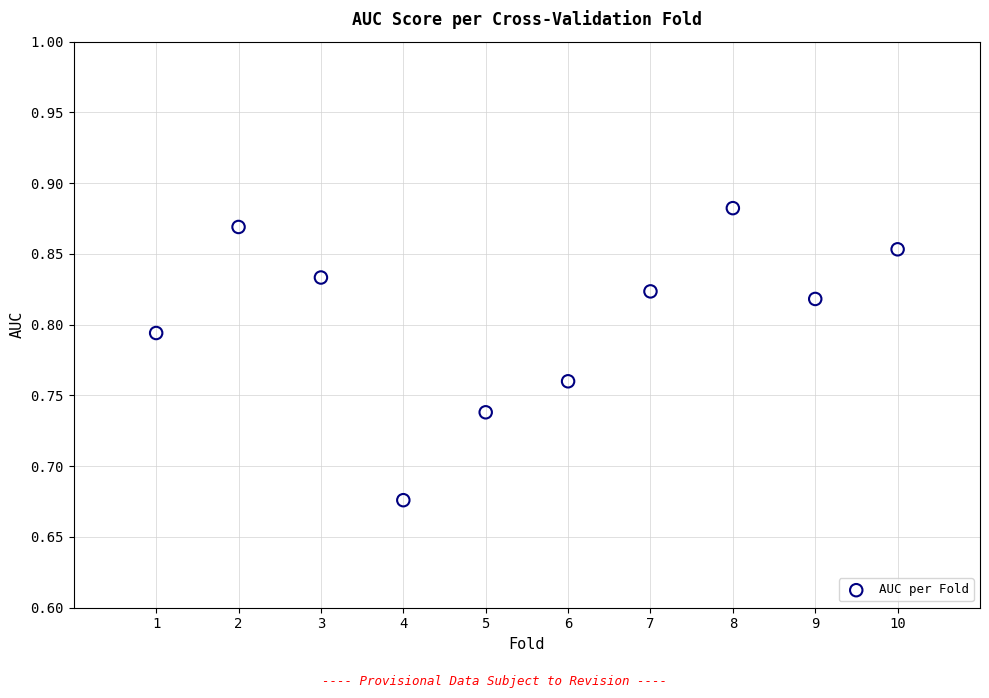

What is the range of X values (max minus min)?

9.0